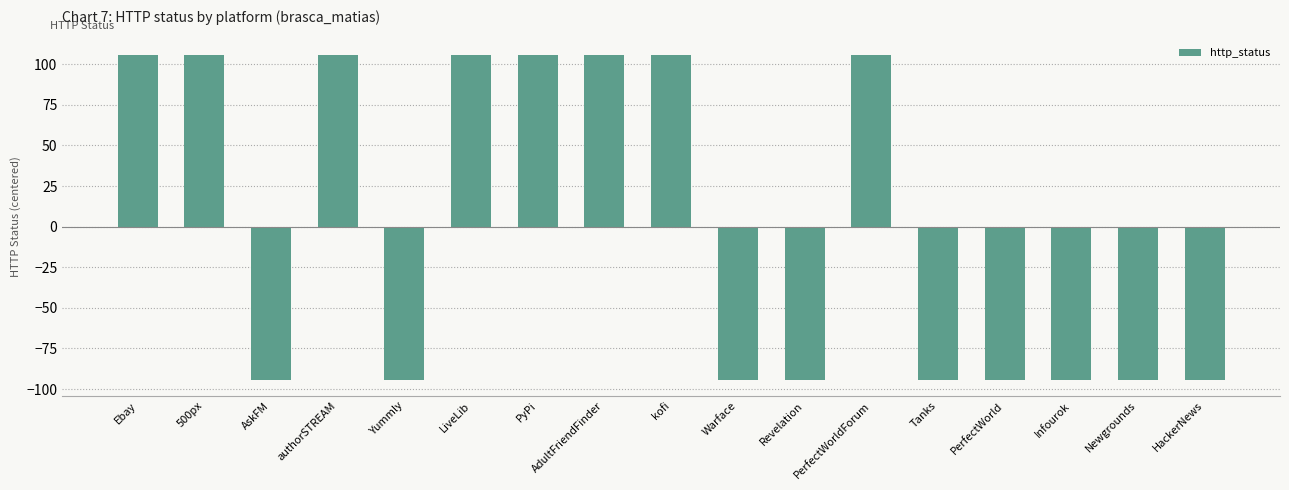

Reading right to left, extract all data points from this chart.

HackerNews=-94.1	Newgrounds=-94.1	Infourok=-94.1	PerfectWorld=-94.1	Tanks=-94.1	PerfectWorldForum=105.9	Revelation=-94.1	Warface=-94.1	kofi=105.9	AdultFriendFinder=105.9	PyPi=105.9	LiveLib=105.9	Yummly=-94.1	authorSTREAM=105.9	AskFM=-94.1	500px=105.9	Ebay=105.9